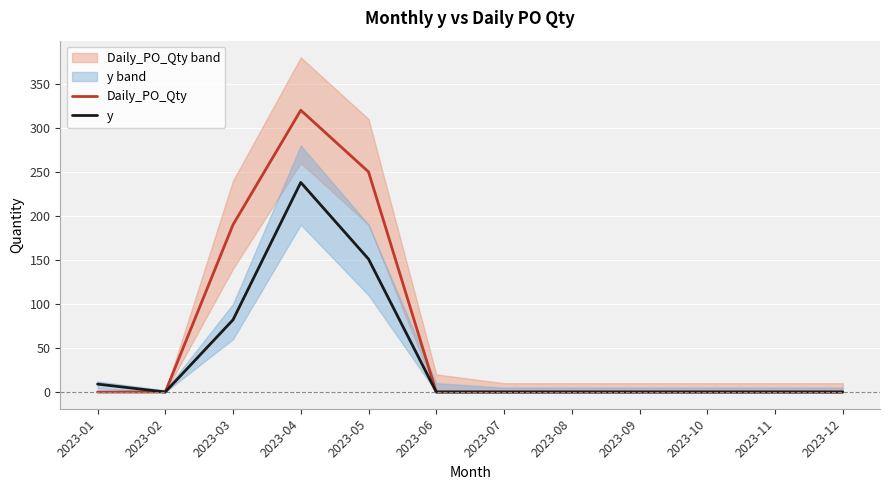

What is the sum of all y values?

480